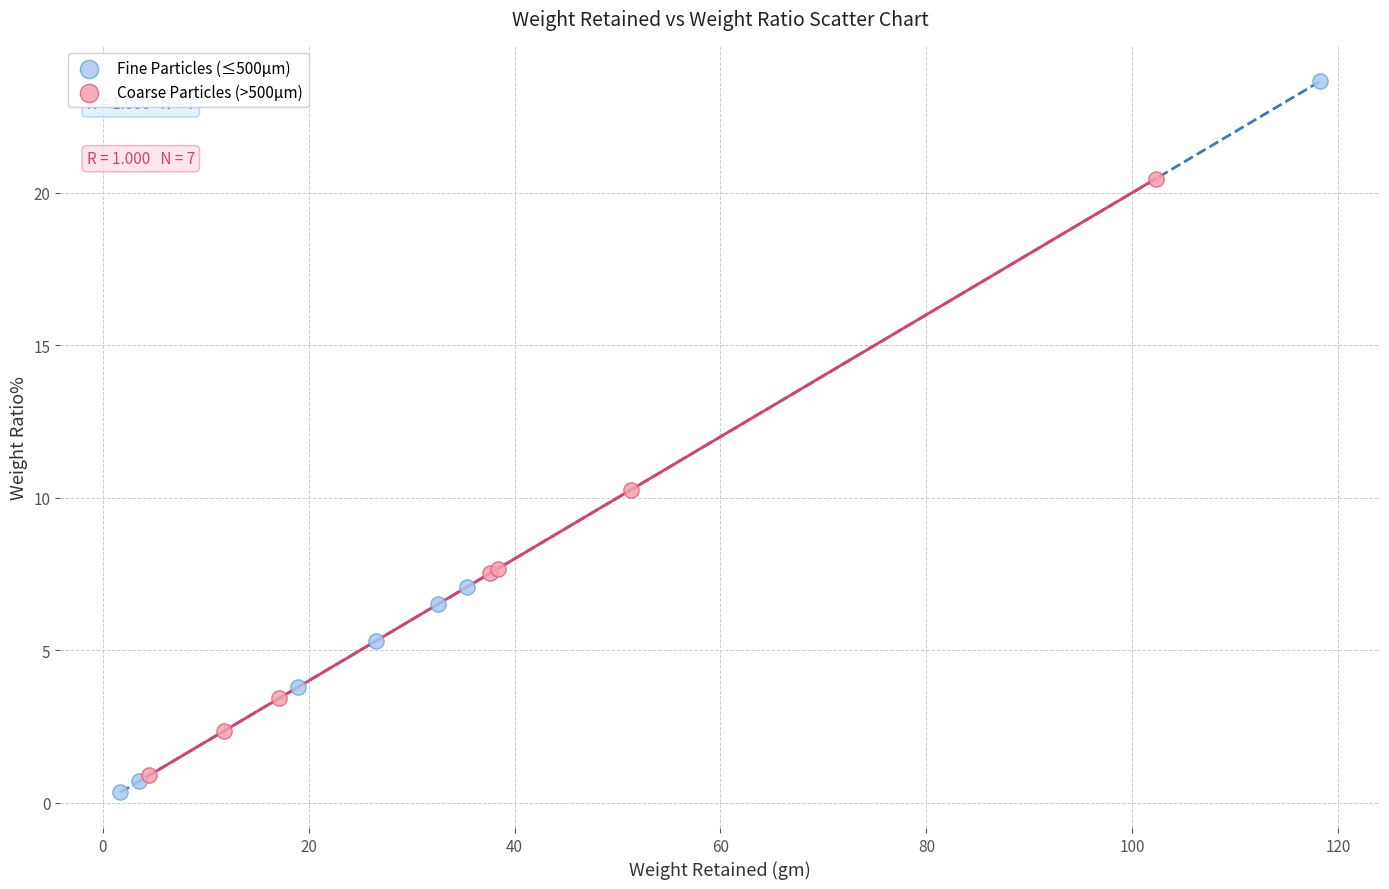

Which series has the largest Y range (max minus min)?

Fine Particles (≤500µm)